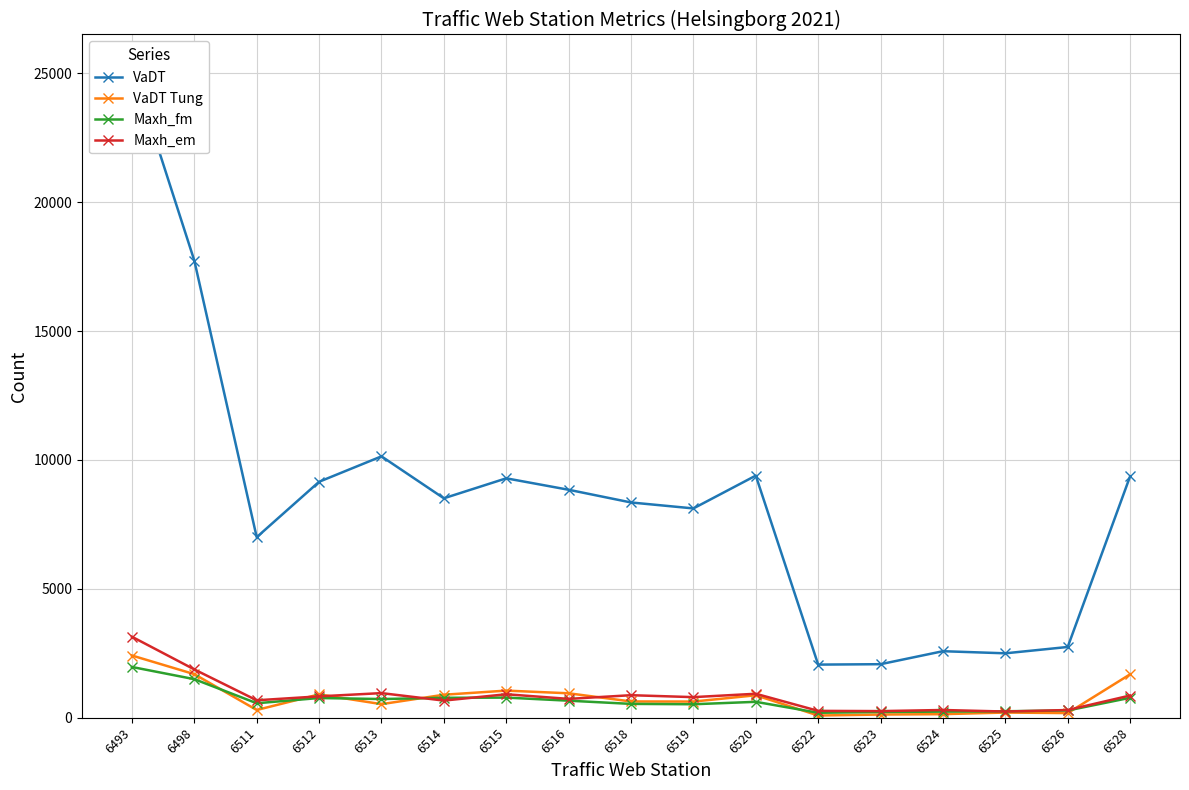

Between 6512 and 6522, which series saw the biggest shift?

VaDT